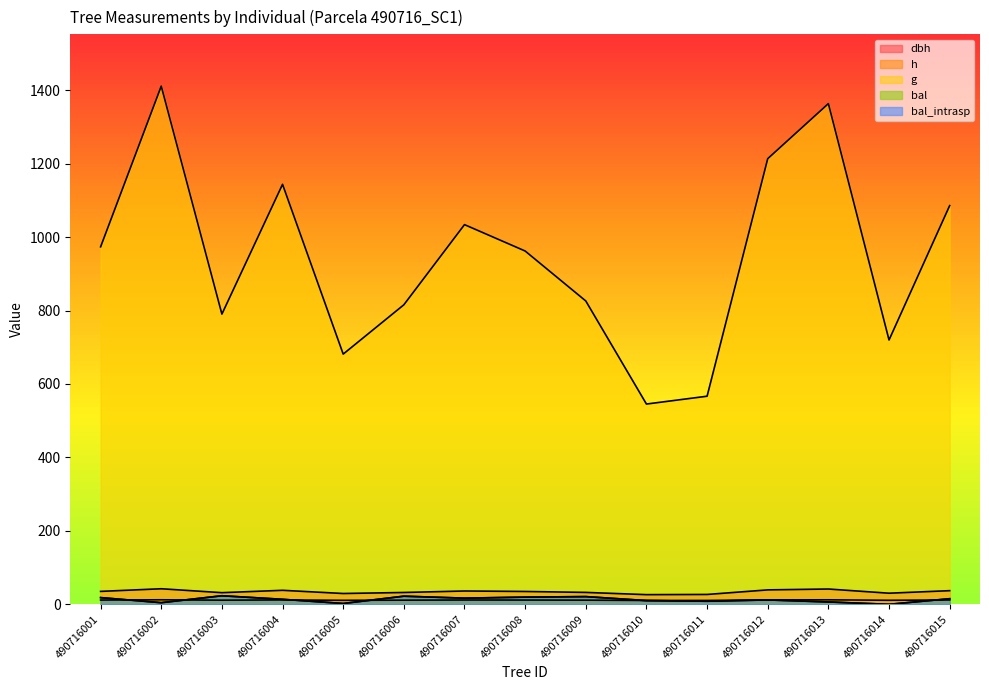

How many categories are shown in the chart?

15